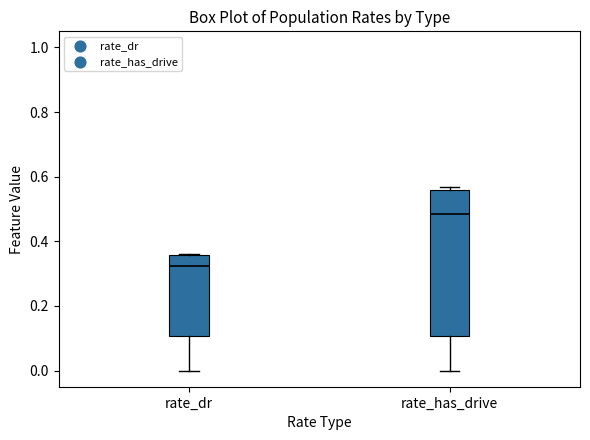

Which box has the highest median line?

rate_has_drive